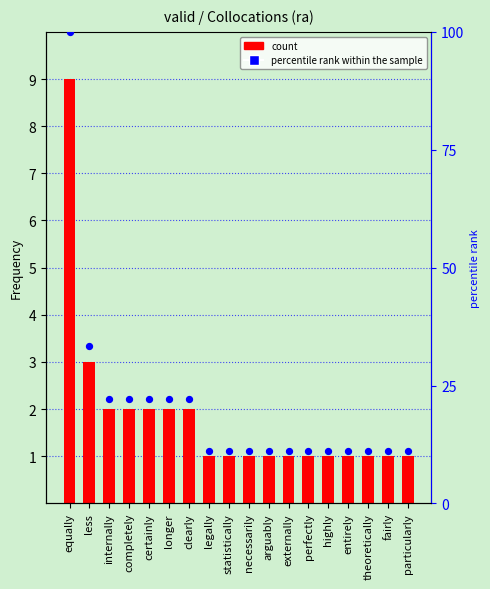

Which series has the widest spread of Y values?

percentile rank within the sample